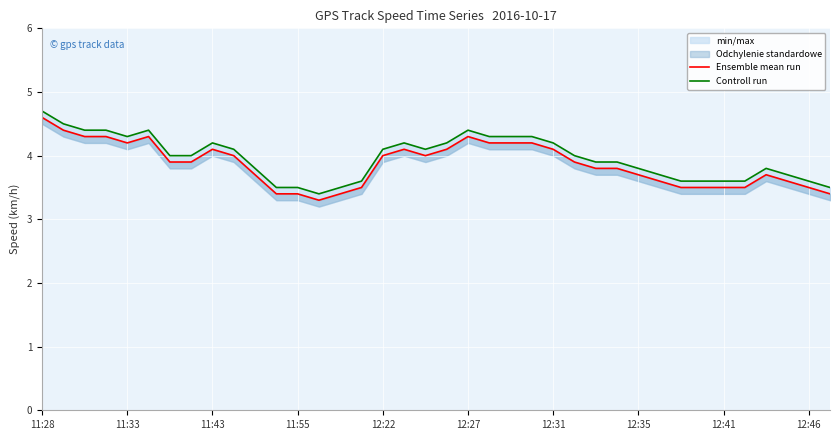

True or false: Ensemble mean run and Controll run cross at least once.

False